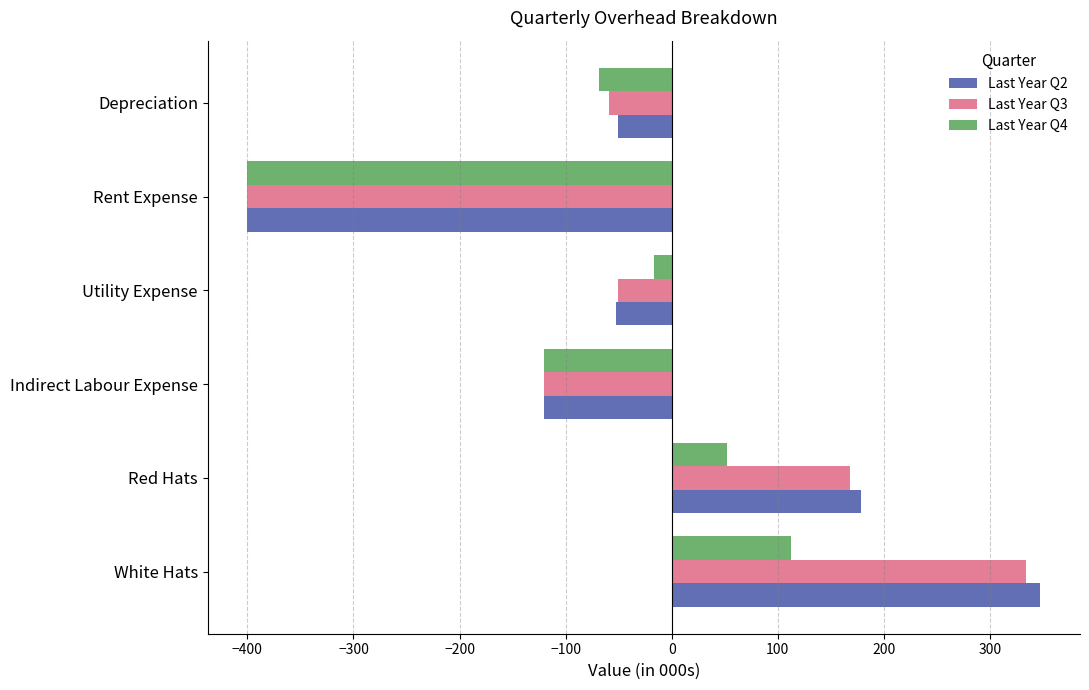

What is the difference between the maximum and minimum values in the Last Year Q3 series?

734.0